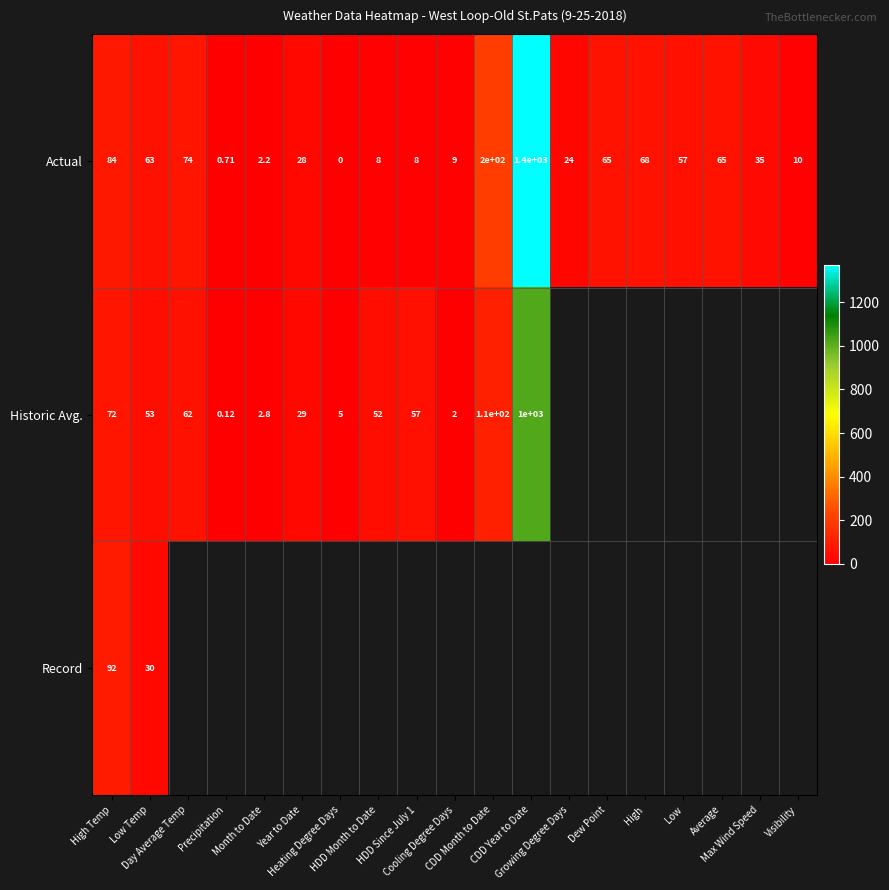

Is the value of Record at High greater than the value of Actual at High?

No